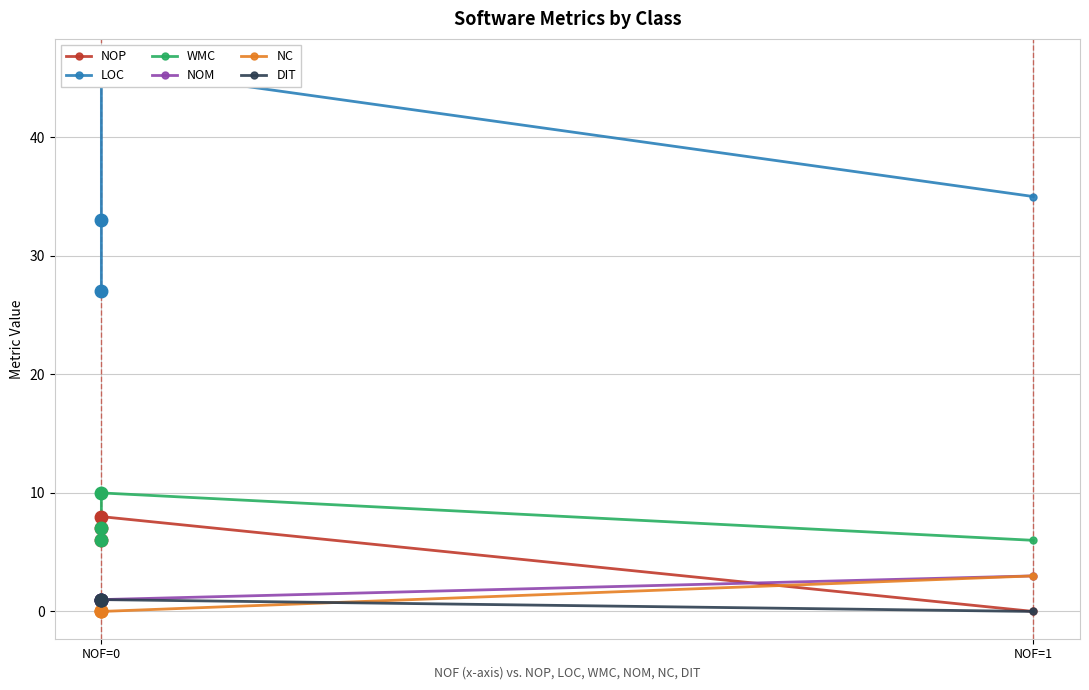

Does the chart display data point markers on the line(s)?

Yes